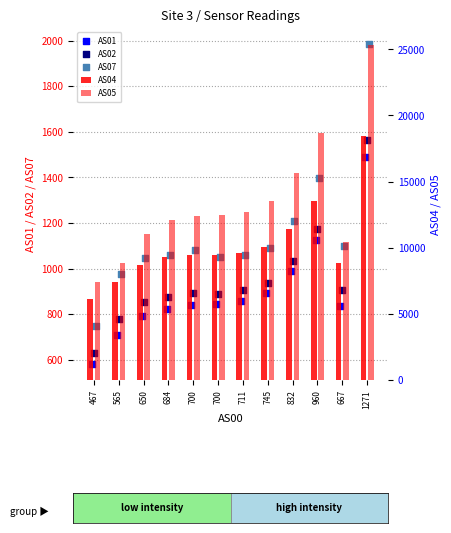

At how many categories does at least one series exceed 8190?

11